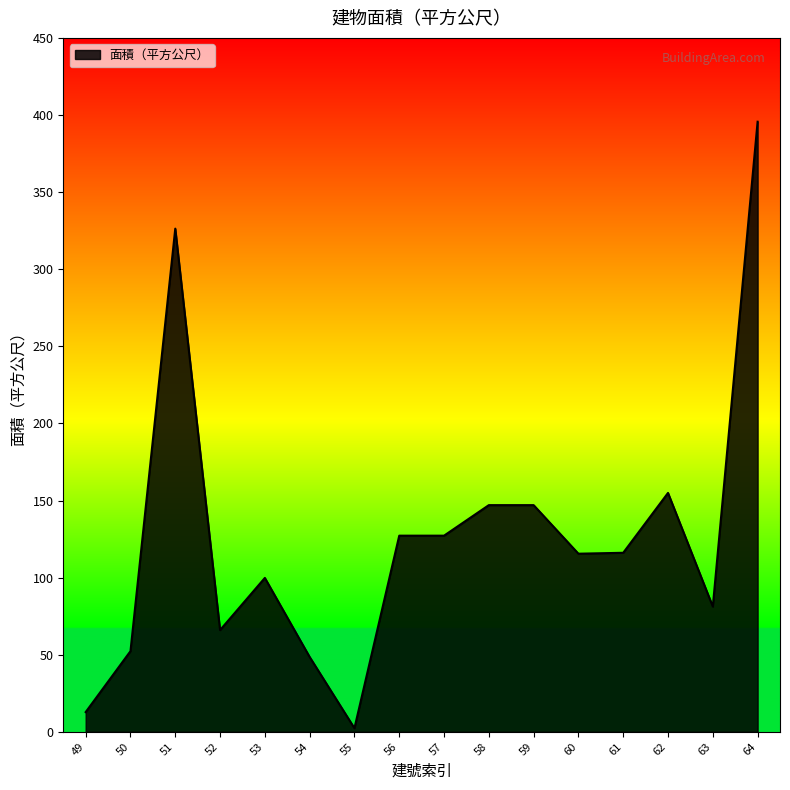

What is the change in value from 49 to 64?

+382.8